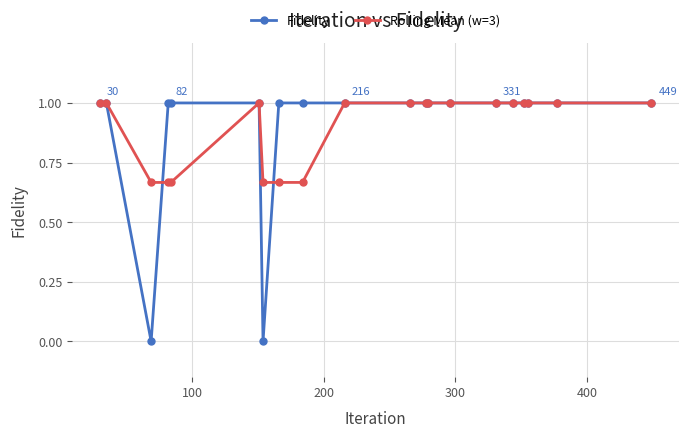

How many Rolling Mean (w=3) values are between 0 and 1?

20